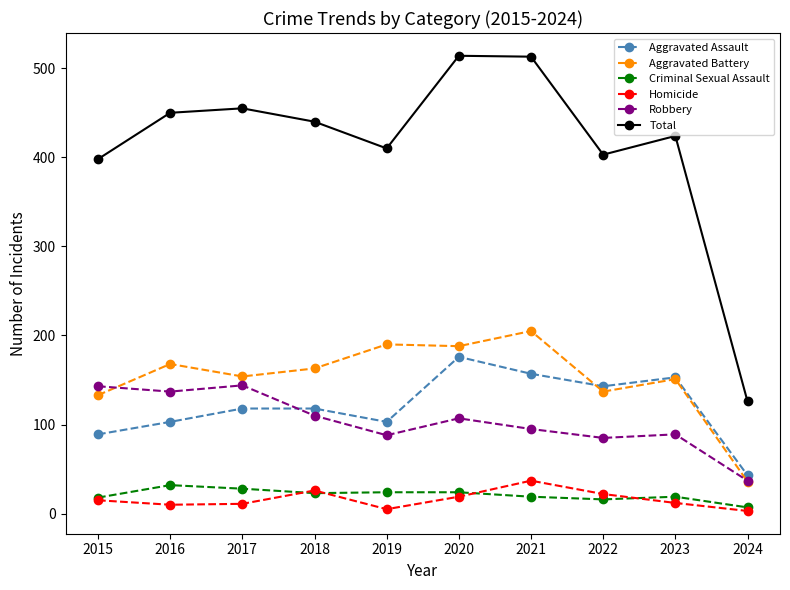

The value of Homicide at 2015 is 15. True or false?

True